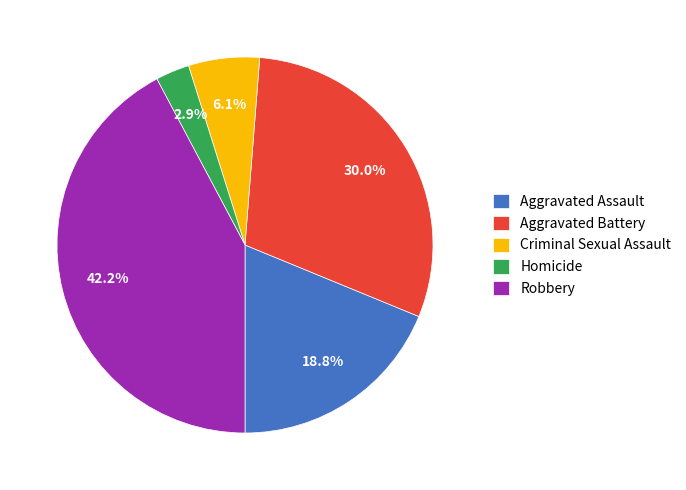

To the nearest percent, what portion does Homicide represent?

3%